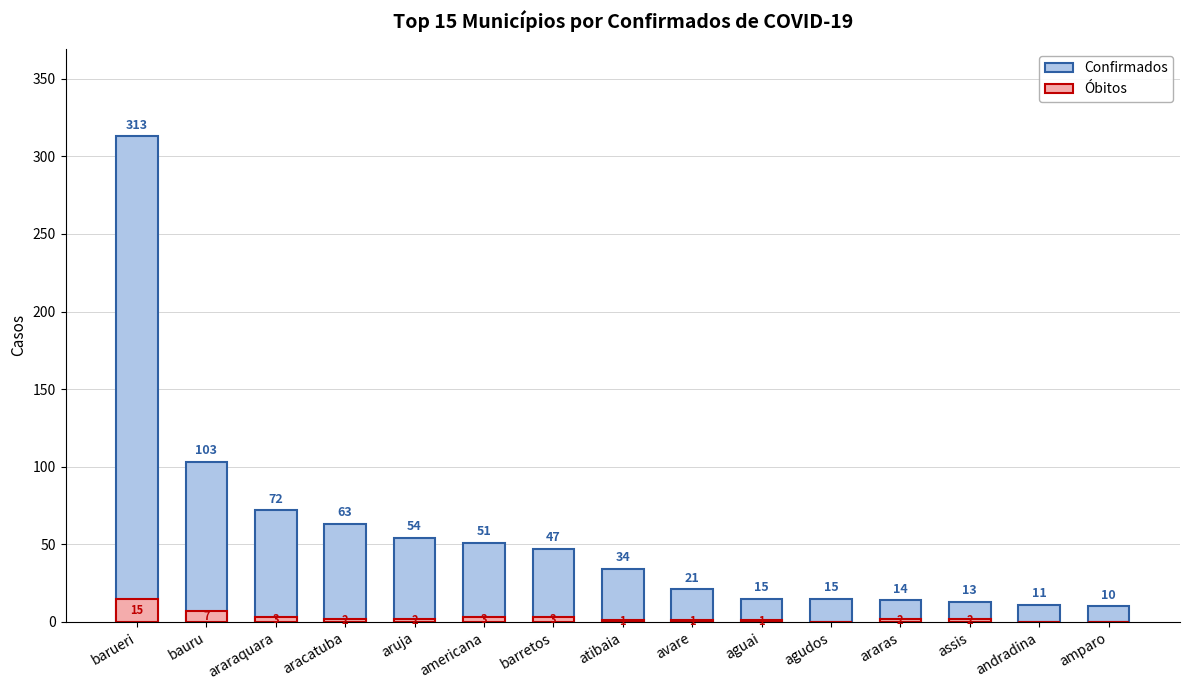

What is the label of the 14th bar from the right?

bauru